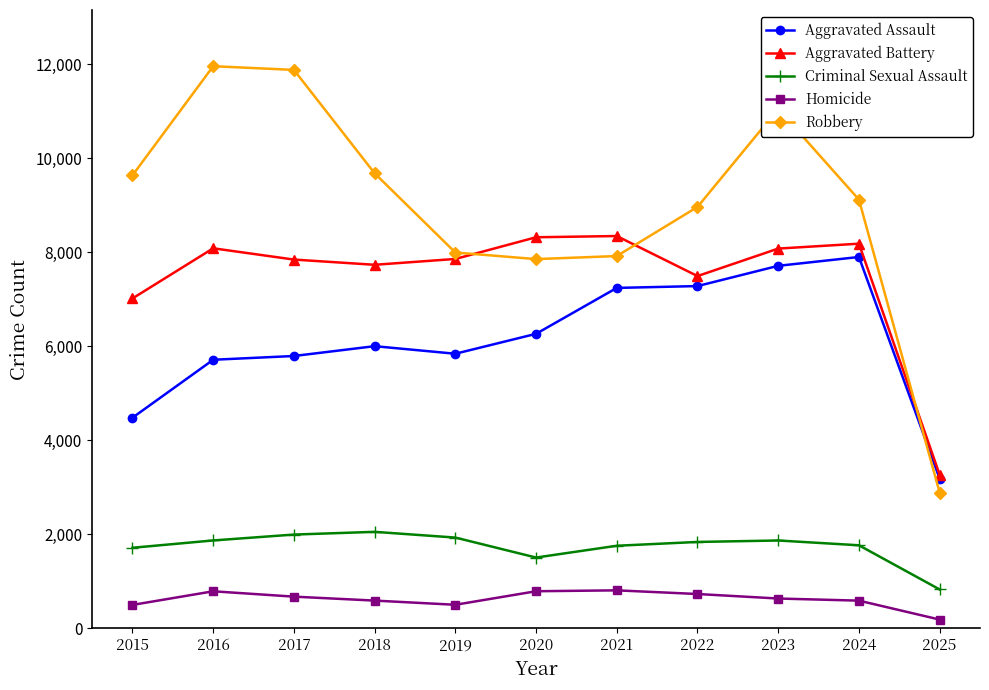

How many lines are shown in the chart?

5